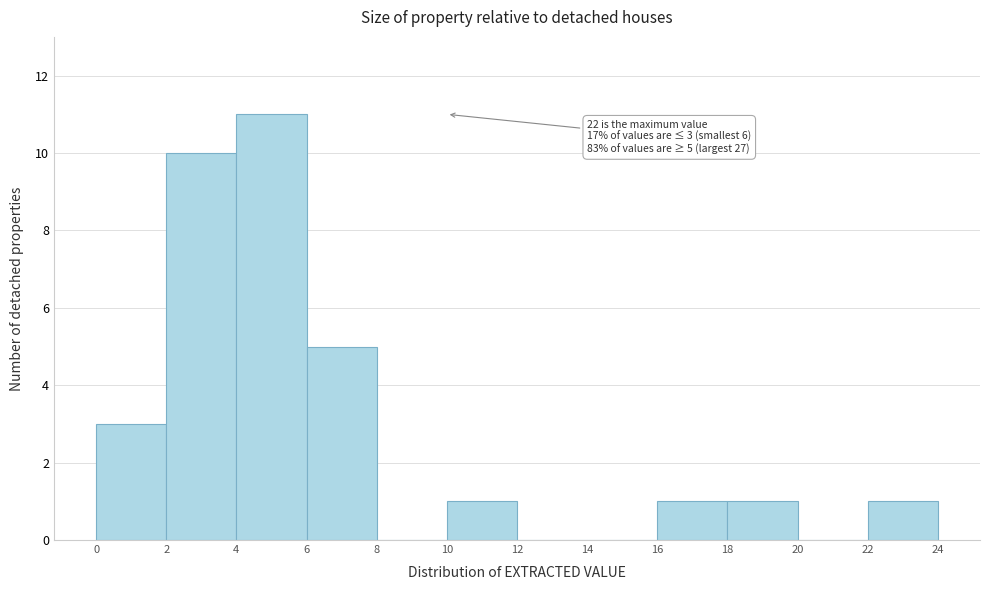

Over which range of the x-axis is the bar tallest?

4 to 6